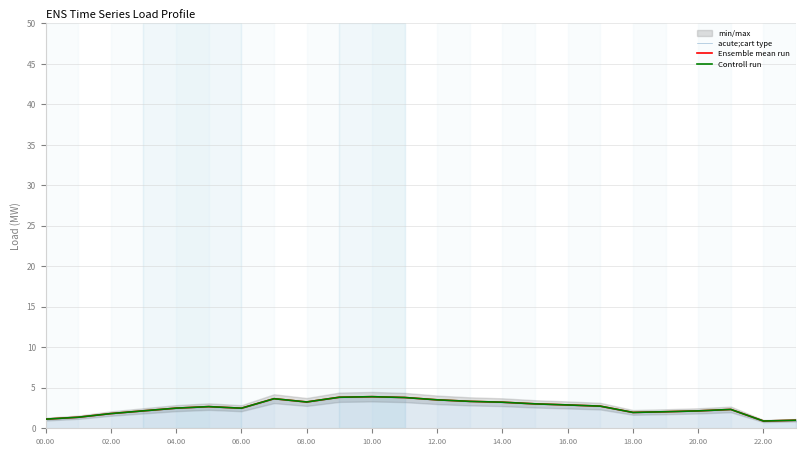

How many categories are shown in the chart?

24